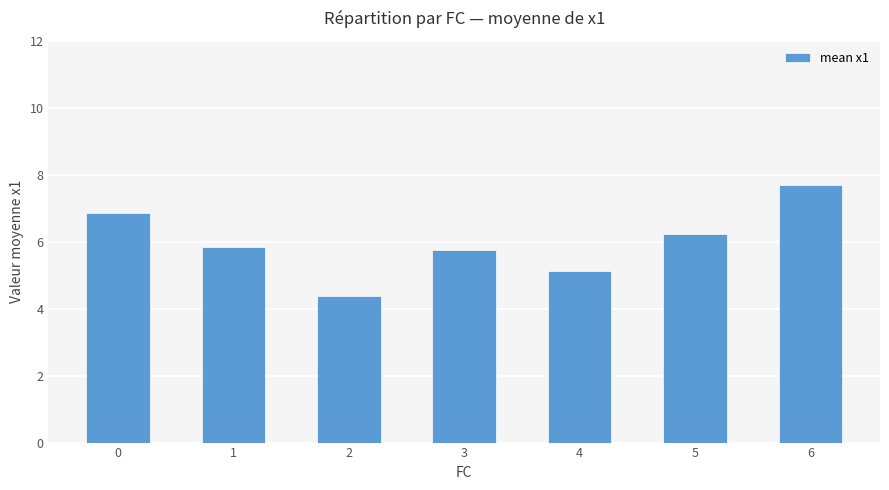

How many values exceed 5?

6